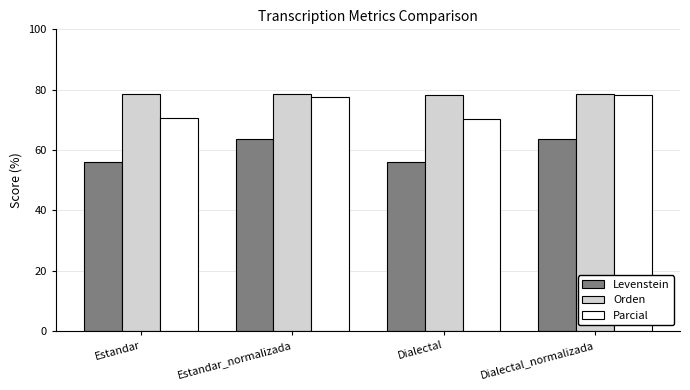

Which series has the largest total across all categories?

Orden